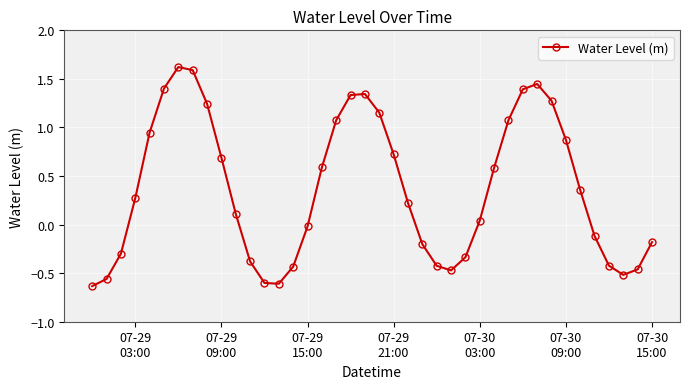

What is the difference between the maximum and minimum values?

2.3